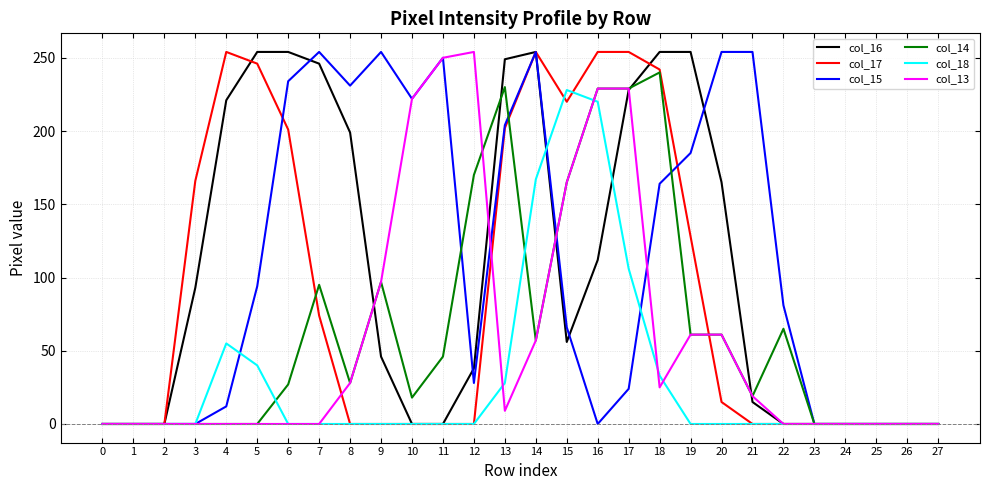

What are all the series names shown in the legend?

col_16, col_17, col_15, col_14, col_18, col_13